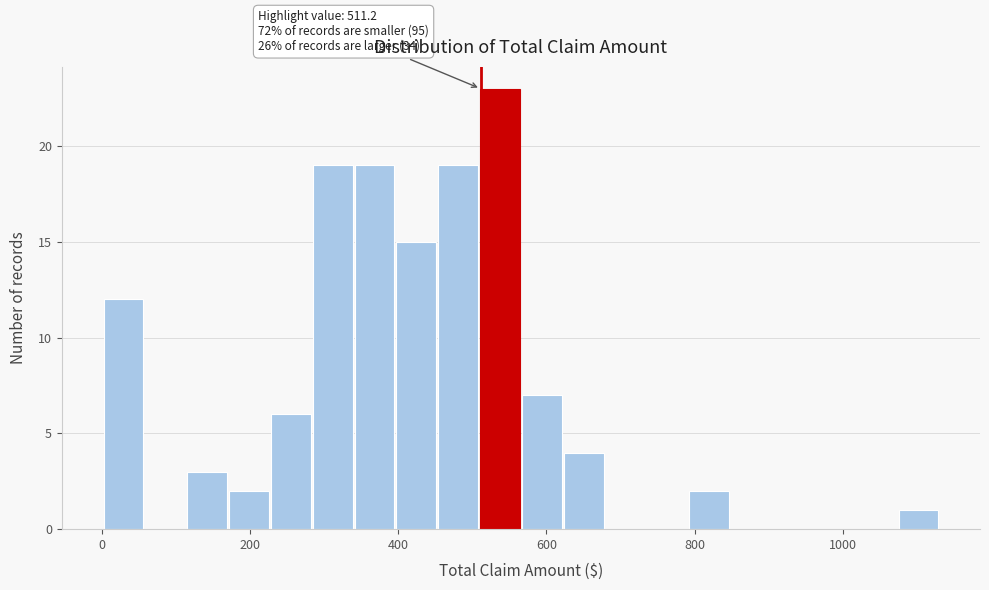

Around what value on the x-axis is the tallest bar? Give the approximate position of its centre, as read against the axis.

540